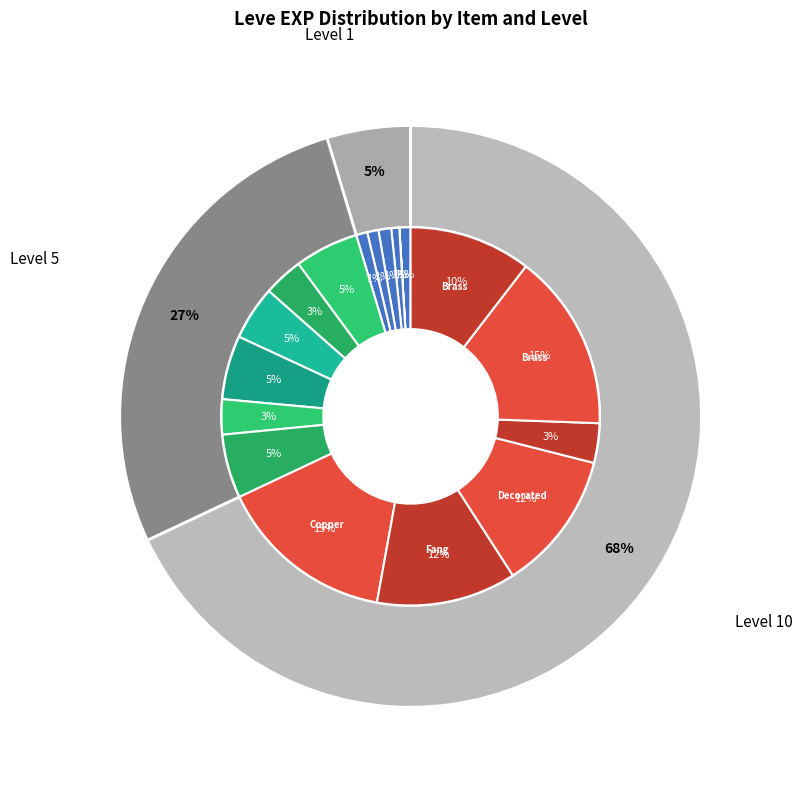

What is the ratio of the value at Decorated Bone Staff to the value at Copper Needle?

2.2